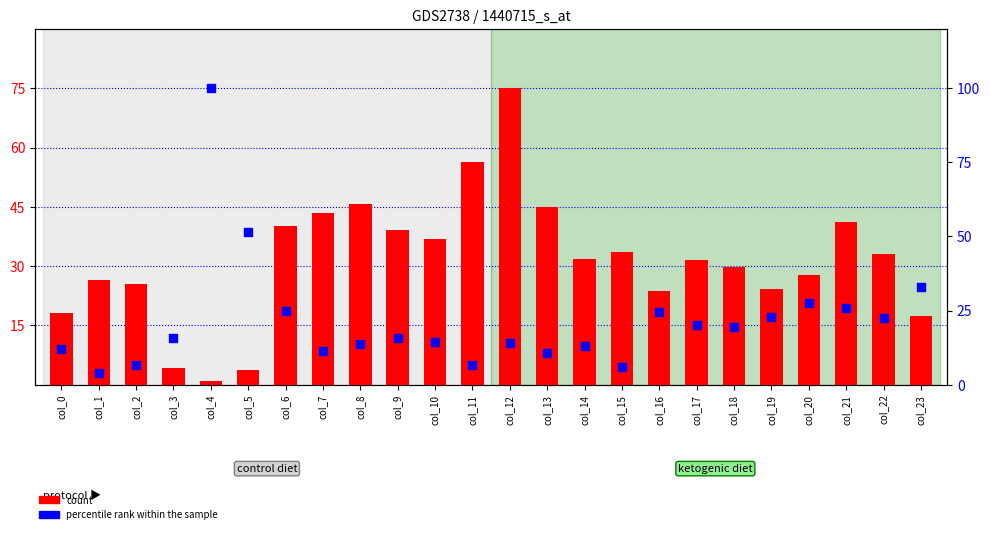

Which series has the widest spread of Y values?

percentile rank within the sample